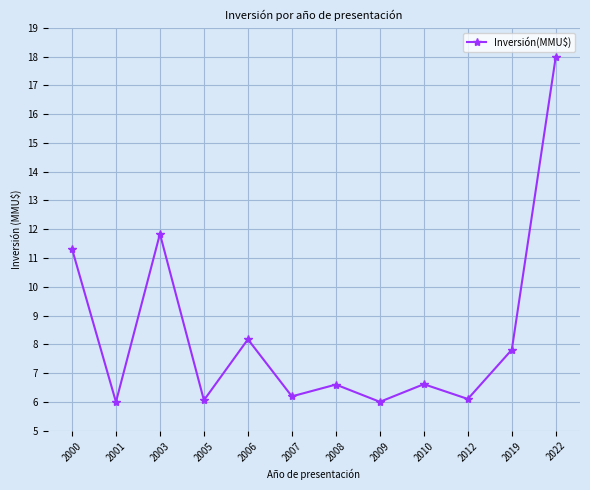

What is the value of the 9th point from the left?

6.6